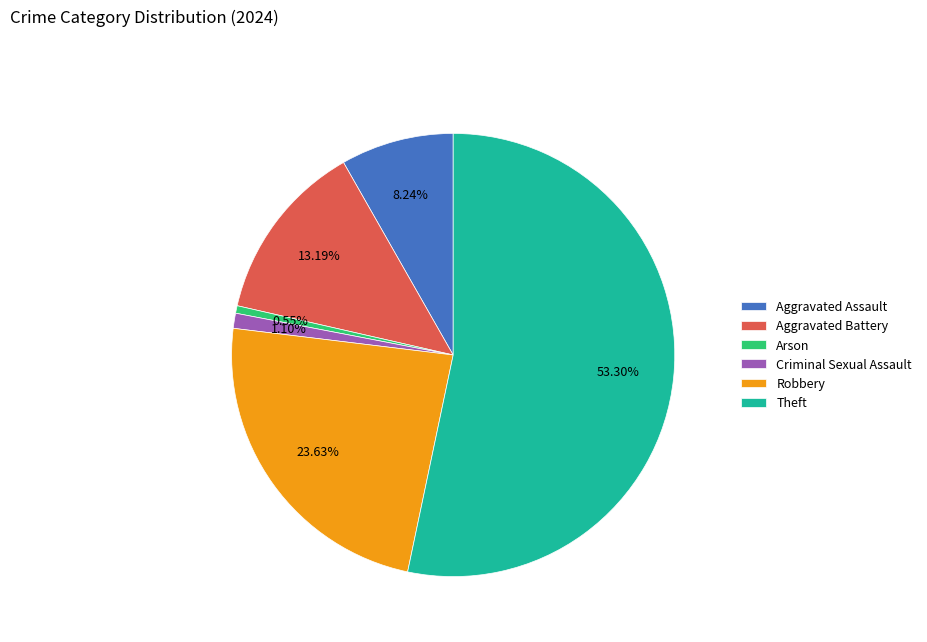

Which slice is the largest?

Theft